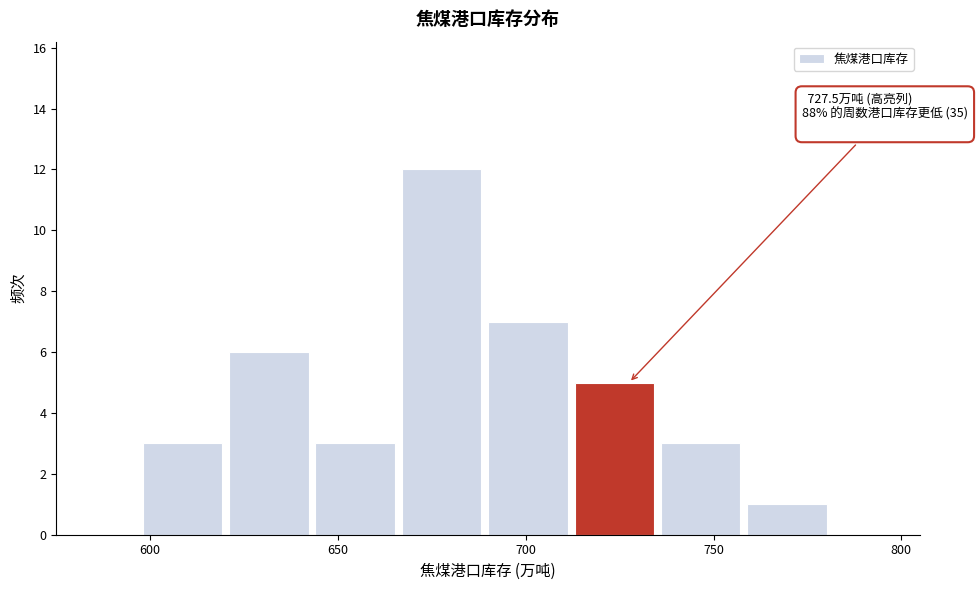

Which range on the x-axis has the tallest bar?

667 to 690